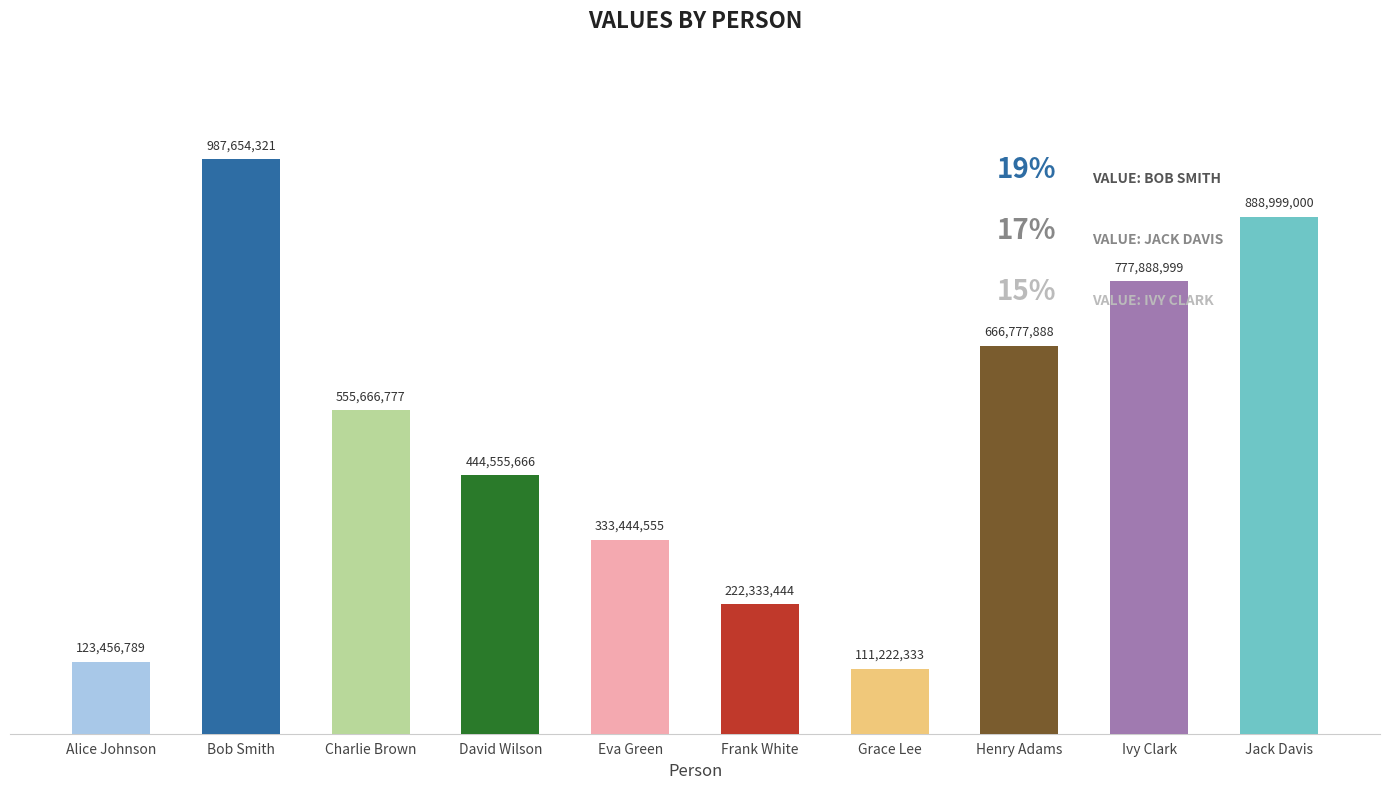

Read the value at Charlie Brown.

555666777